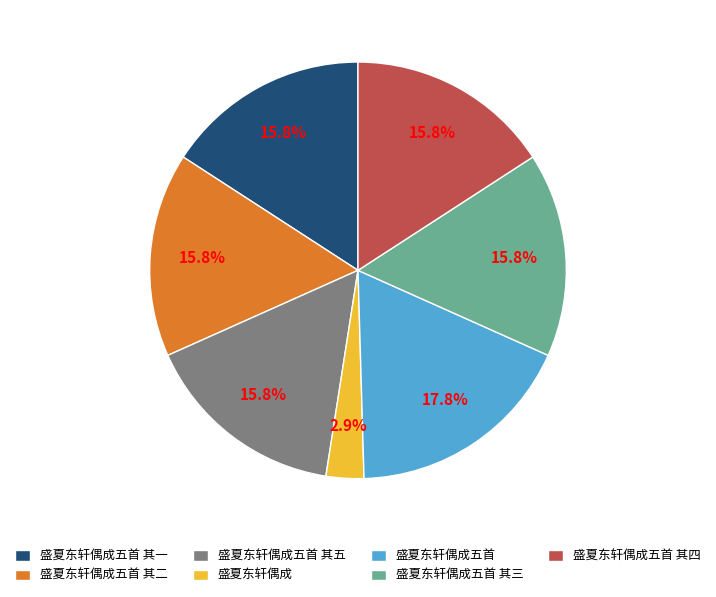

Which slice is the smallest?

盛夏东轩偶成